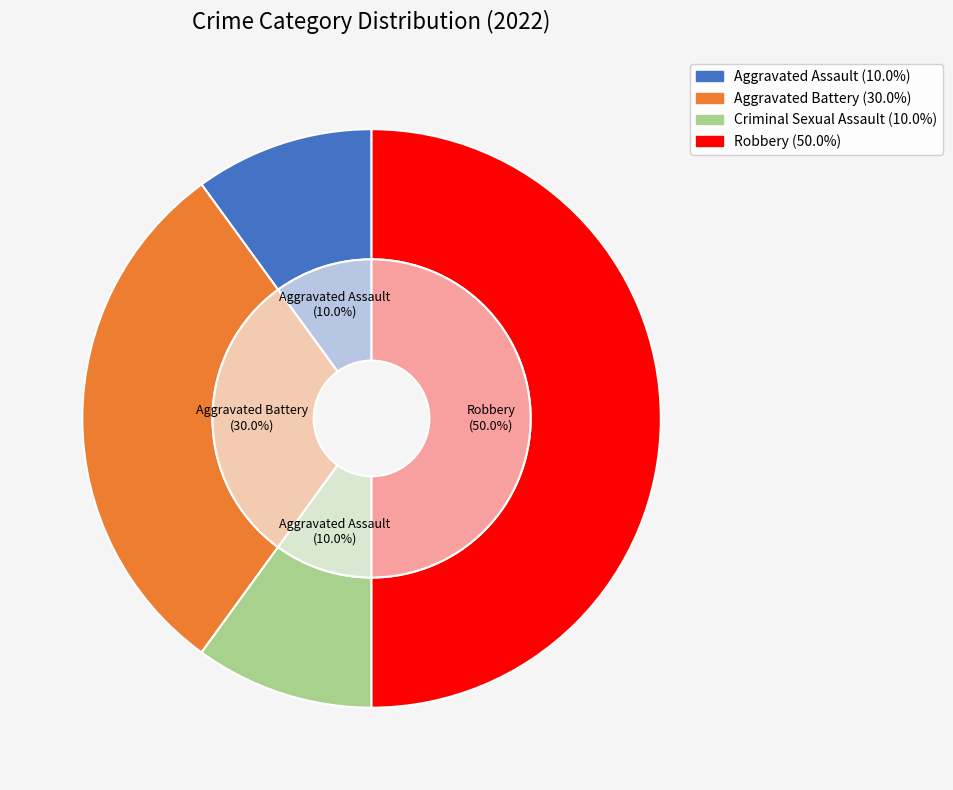

Does any single category account for the majority?

No